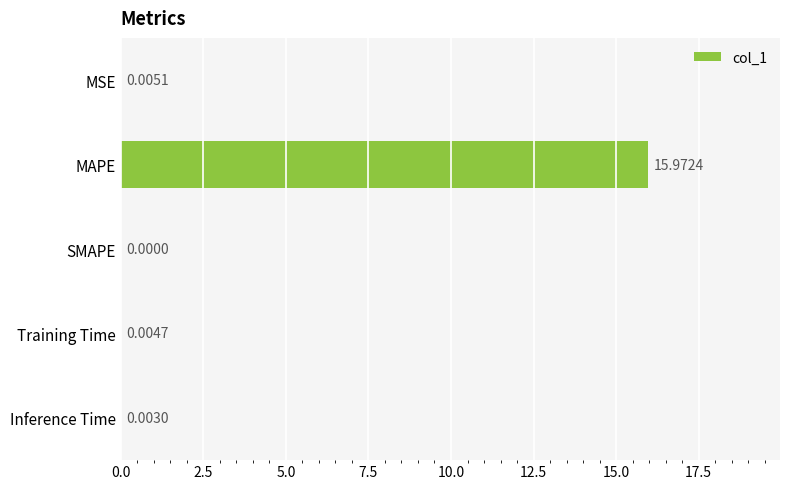

At which category does the chart reach its peak across all series?

MAPE